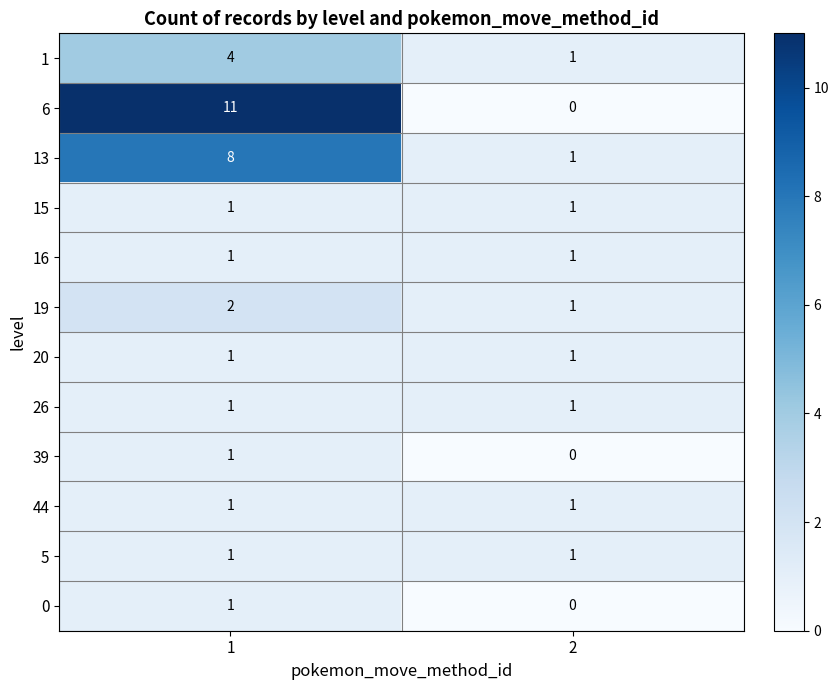

What is the greatest value displayed?

11